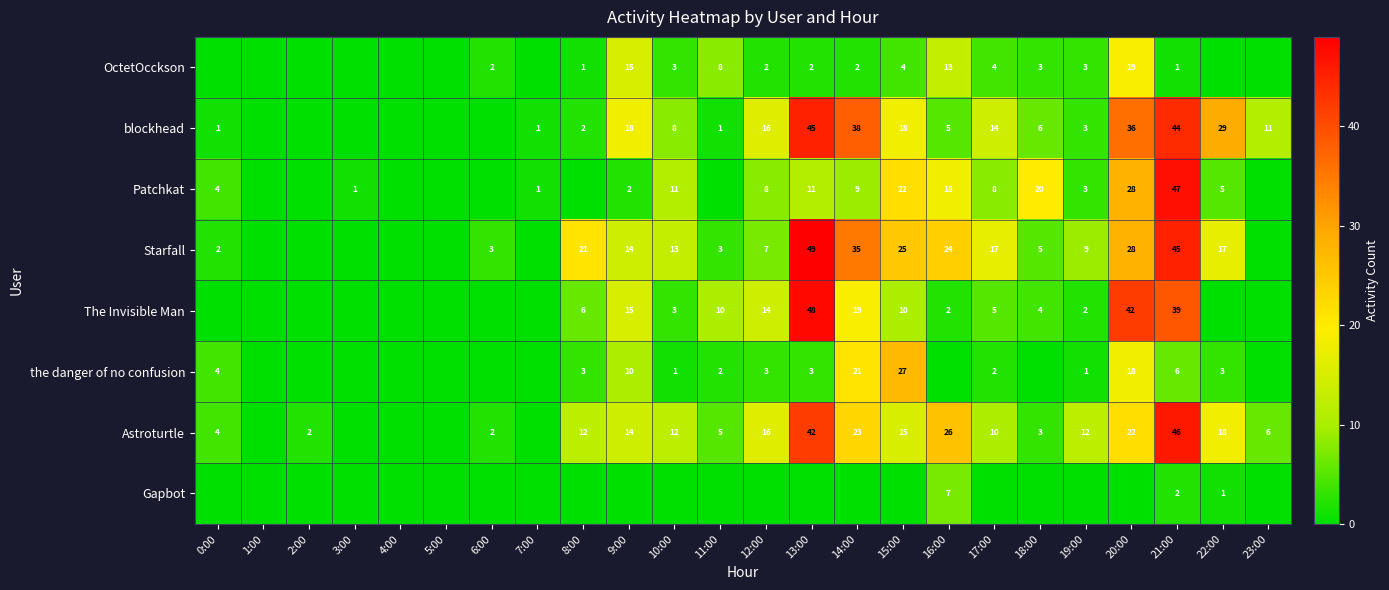

The value of Patchkat at 3:00 is 1. True or false?

True